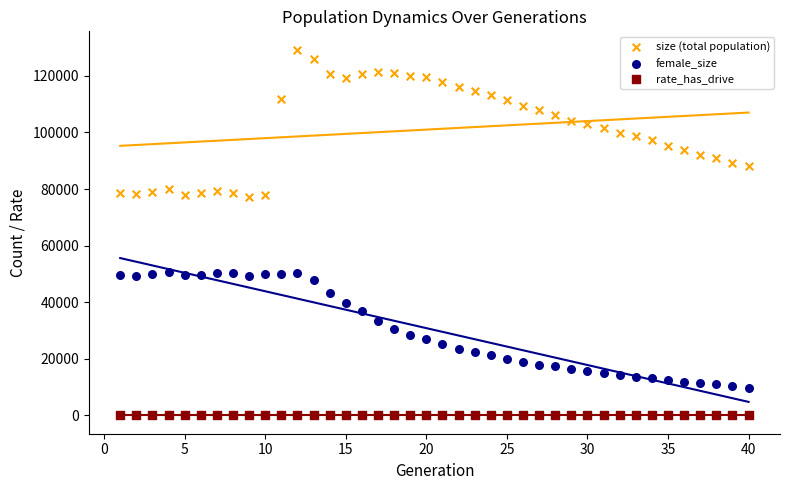

What is the X range (max minus min) for the scatter plot?

39.0